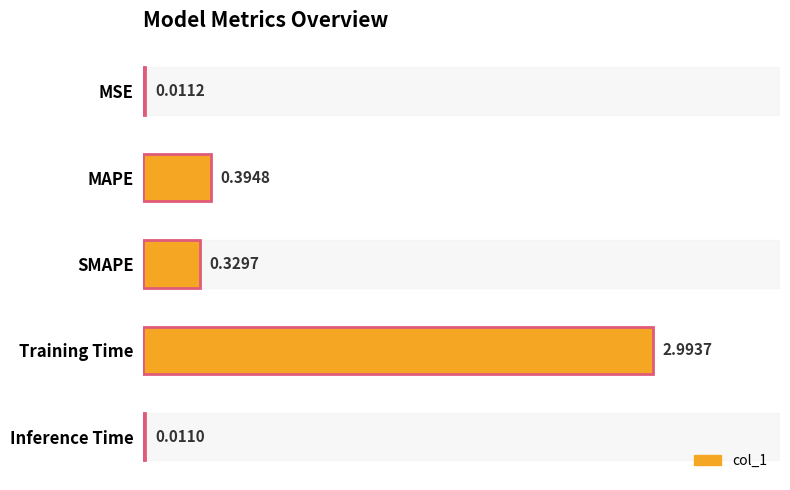

At which category does the chart reach its peak across all series?

Training Time